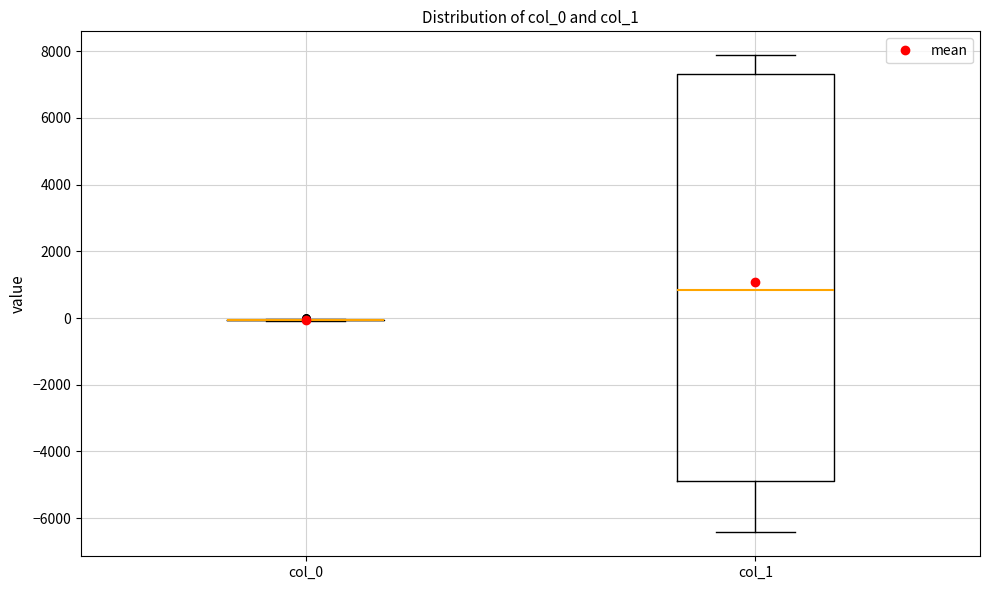

Reading left to right, read every box against the y-axis: the position of its median line, the range the box covers, and the ends of its whiskers. The values are not printed on the chart, so give them approximately, as read against the axis.

col_0: box collapsed to a line at 0, whiskers 0 to 0
col_1: median 800, box -4800 to 7400, whiskers -6400 to 7800